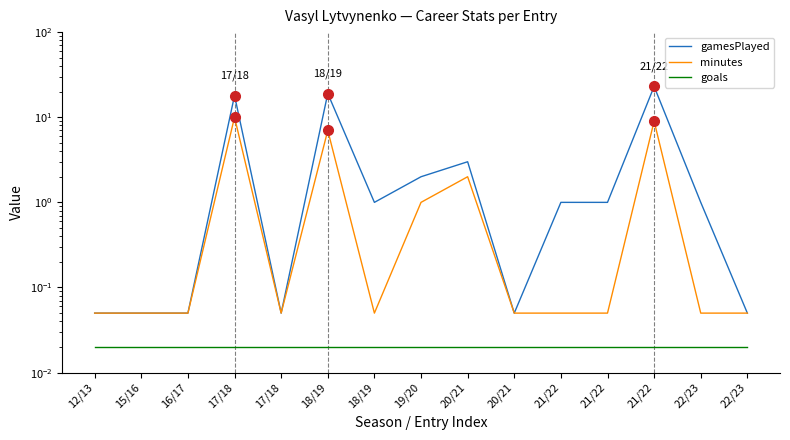

True or false: goals has a value of 0.0 at 17/18.

False